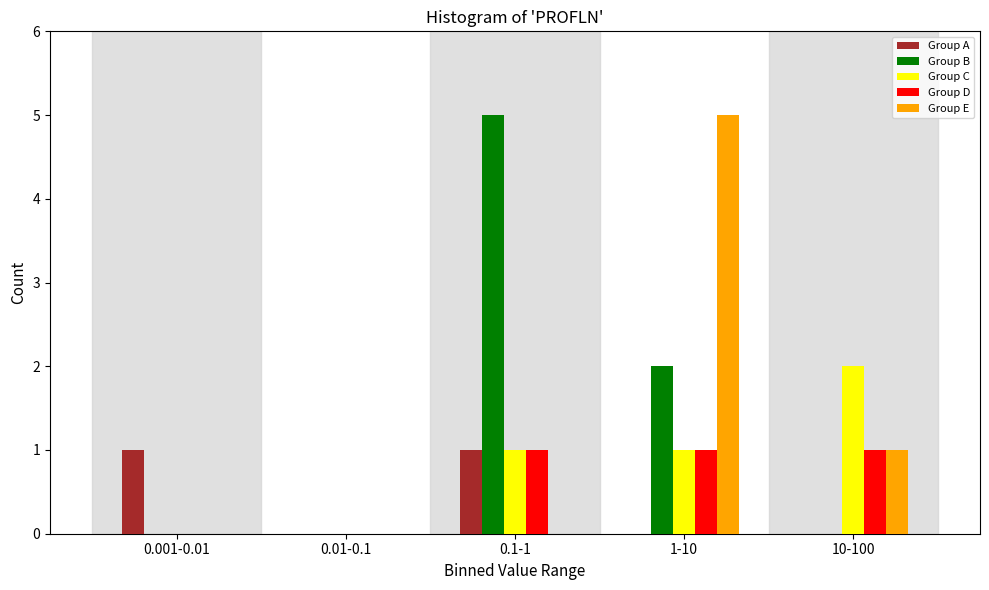

Reading right to left, transcribe all the data shown in this chart.

Group A: 10-100=0	1-10=0	0.1-1=1	0.01-0.1=0	0.001-0.01=1
Group B: 10-100=0	1-10=2	0.1-1=5	0.01-0.1=0	0.001-0.01=0
Group C: 10-100=2	1-10=1	0.1-1=1	0.01-0.1=0	0.001-0.01=0
Group D: 10-100=1	1-10=1	0.1-1=1	0.01-0.1=0	0.001-0.01=0
Group E: 10-100=1	1-10=5	0.1-1=0	0.01-0.1=0	0.001-0.01=0